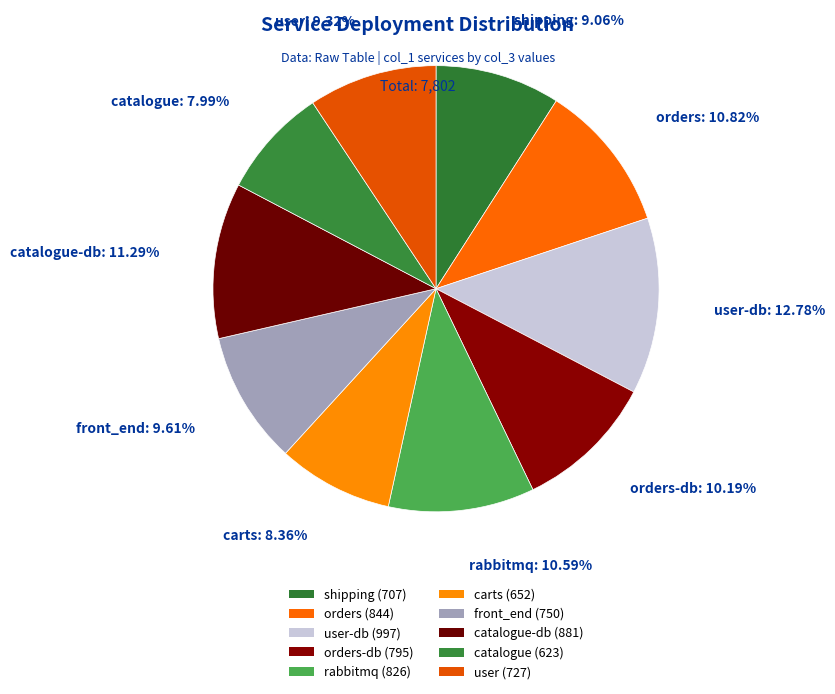

Rank the categories by value from lowest to highest.

catalogue, carts, shipping, user, front_end, orders-db, rabbitmq, orders, catalogue-db, user-db